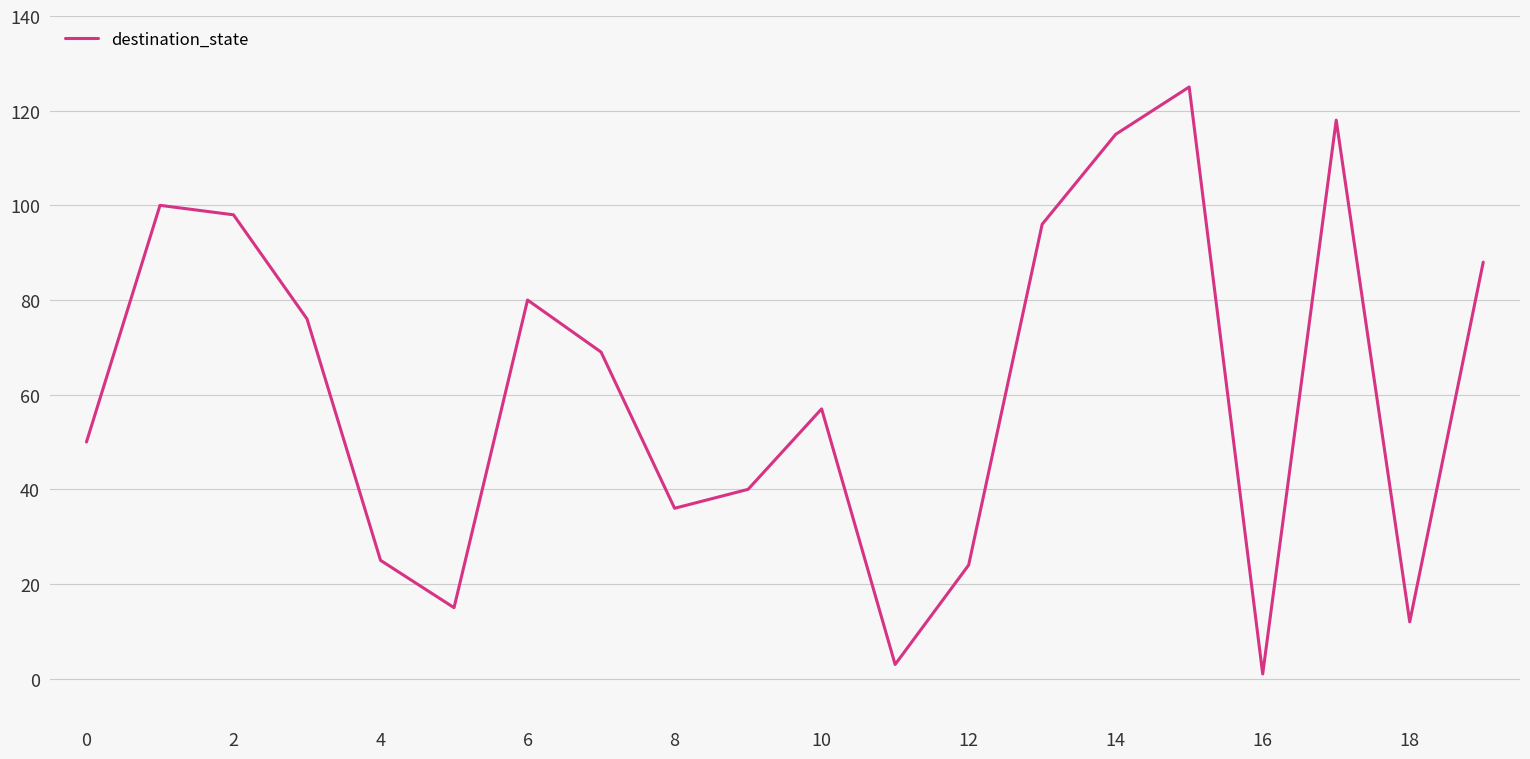

What is the difference between the maximum and minimum values?

124